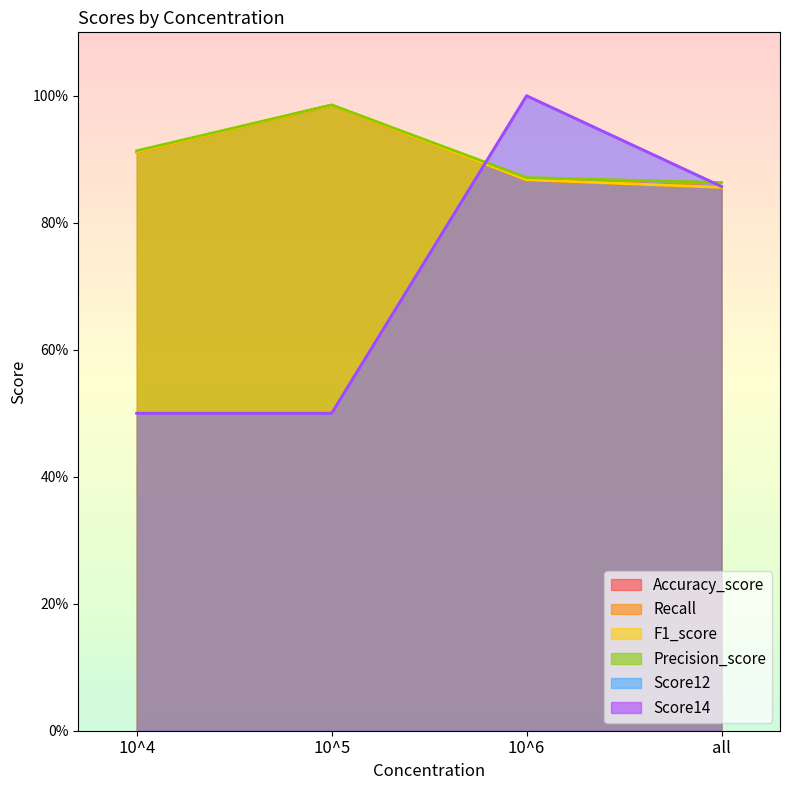

What is the value of the Recall point at the 1st from the left?

0.9